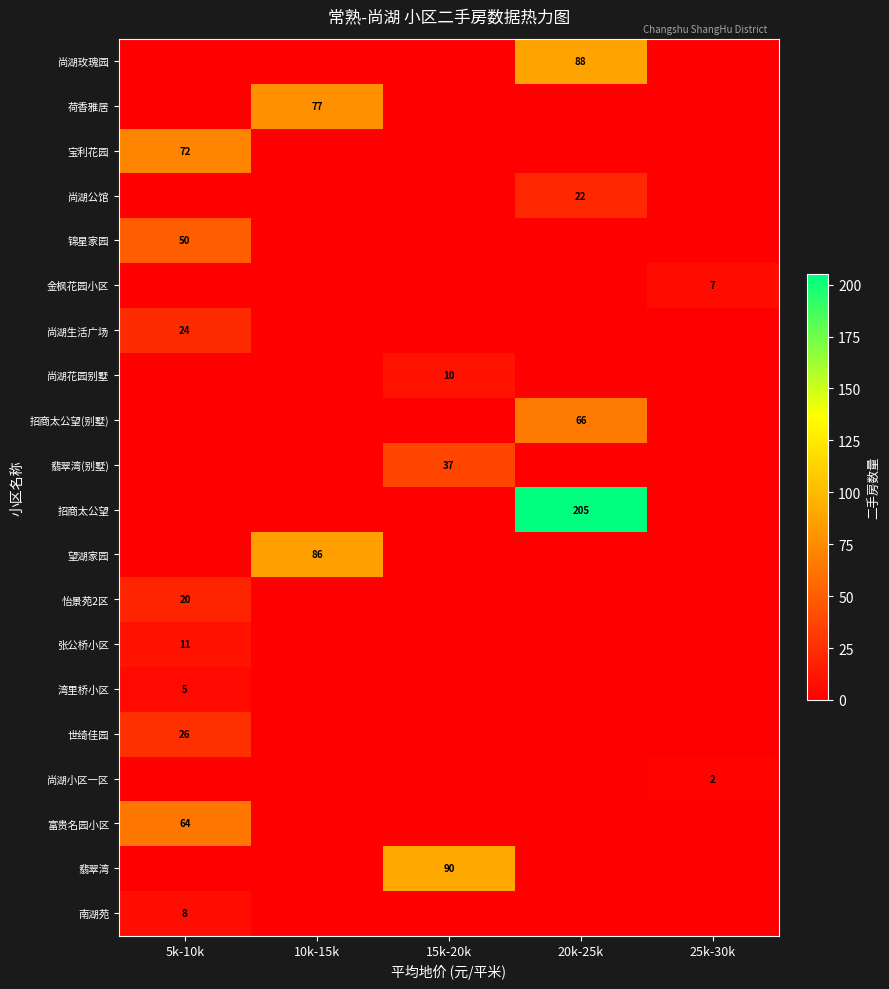

The value of 尚湖小区一区 at 25k-30k is 2. True or false?

True